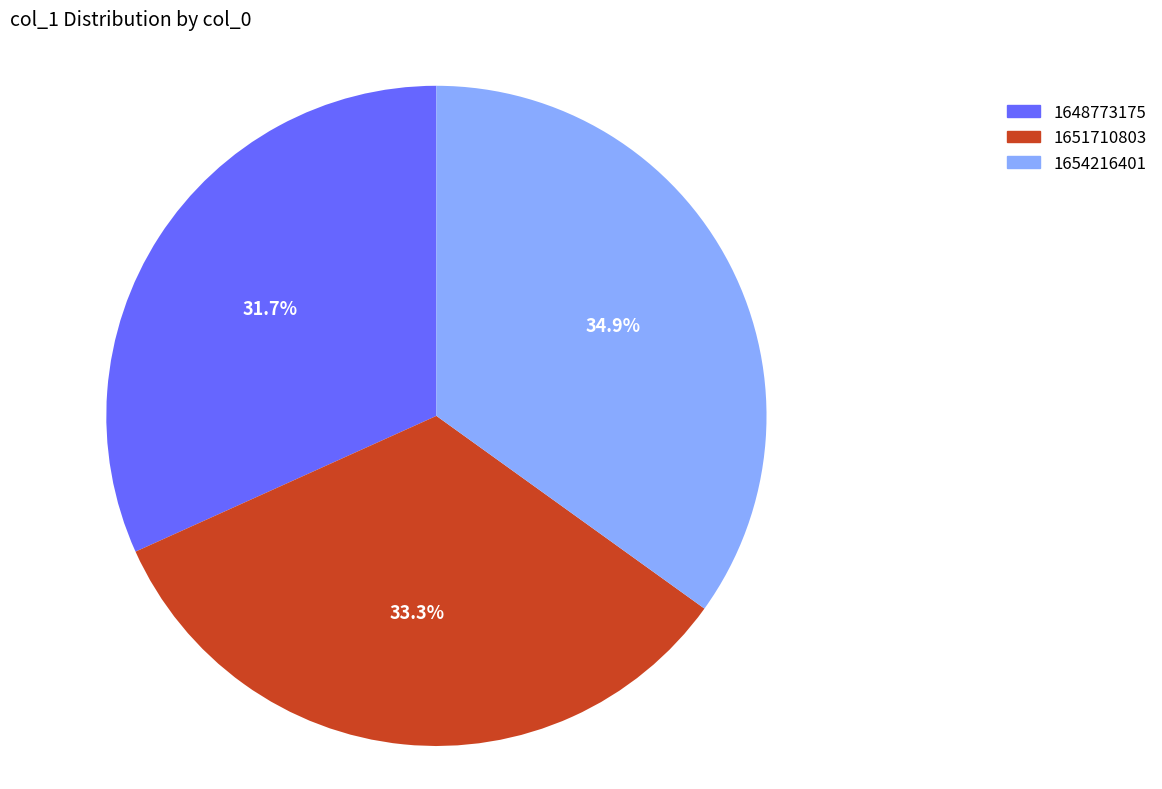

Is 1654216401 the majority of the pie?

No